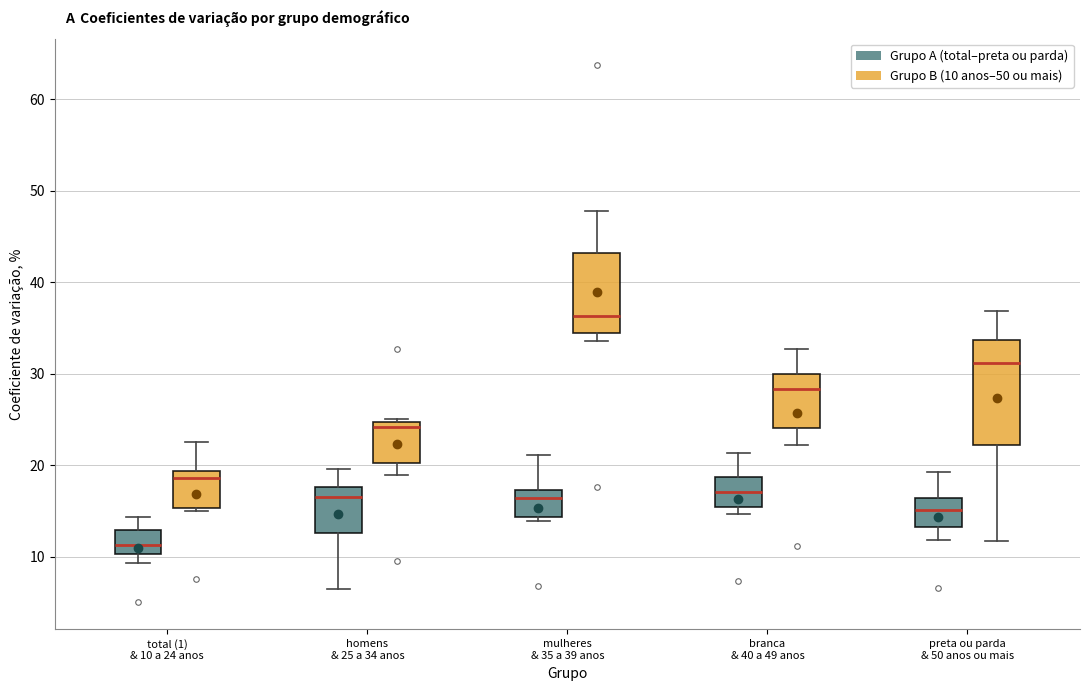

Reading left to right, transcribe this box plot: for each box, give where its median line is, the range the box spans, and where its two whiskers end, as read against the y-axis. The values are not printed on the chart, so give them approximately, as read against the axis.

total (1) & 10 a 24 anos (Grupo A (total–preta ou parda)): median 11, box 10 to 13, whiskers 9 to 14
total (1) & 10 a 24 anos (Grupo B (10 anos–50 ou mais)): median 19 (just below the box's upper edge), box 15 to 19, whiskers 15 (just below the box's lower edge) to 23
homens & 25 a 34 anos (Grupo A (total–preta ou parda)): median 17, box 13 to 18, whiskers 6 to 20
homens & 25 a 34 anos (Grupo B (10 anos–50 ou mais)): median 24, box 20 to 25, whiskers 19 to 25
mulheres & 35 a 39 anos (Grupo A (total–preta ou parda)): median 16, box 14 to 17, whiskers 14 (just below the box's lower edge) to 21
mulheres & 35 a 39 anos (Grupo B (10 anos–50 ou mais)): median 36, box 34 to 43, whiskers 34 (just below the box's lower edge) to 48
branca & 40 a 49 anos (Grupo A (total–preta ou parda)): median 17, box 15 to 19, whiskers 15 (just below the box's lower edge) to 21
branca & 40 a 49 anos (Grupo B (10 anos–50 ou mais)): median 28, box 24 to 30, whiskers 22 to 33
preta ou parda & 50 anos ou mais (Grupo A (total–preta ou parda)): median 15, box 13 to 16, whiskers 12 to 19
preta ou parda & 50 anos ou mais (Grupo B (10 anos–50 ou mais)): median 31, box 22 to 34, whiskers 12 to 37